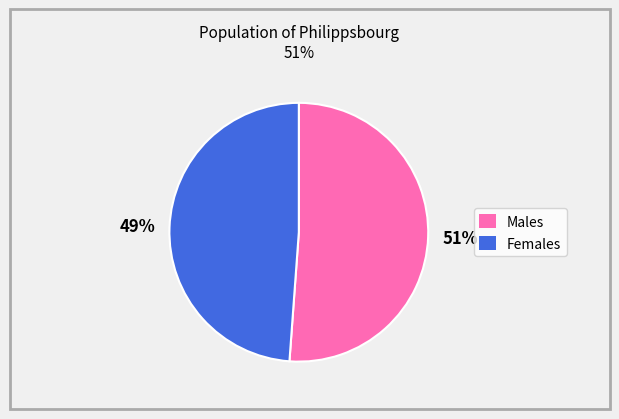

To the nearest percent, what is the difference between the largest and smallest slice percentages?

2%